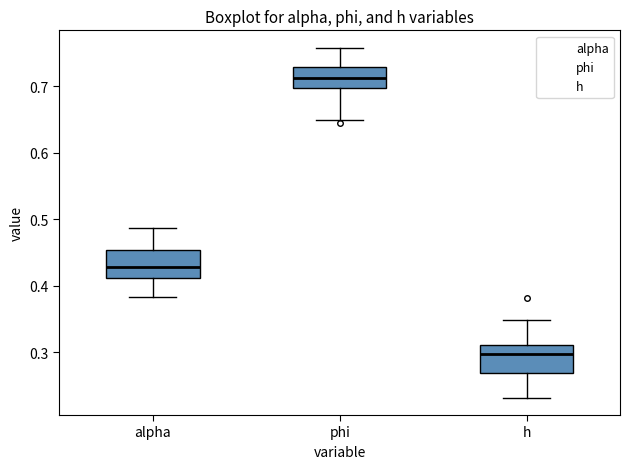

Where is the lower edge of the box for alpha on the y-axis? The values are not printed on the chart, so give them approximately, as read against the axis.

0.41